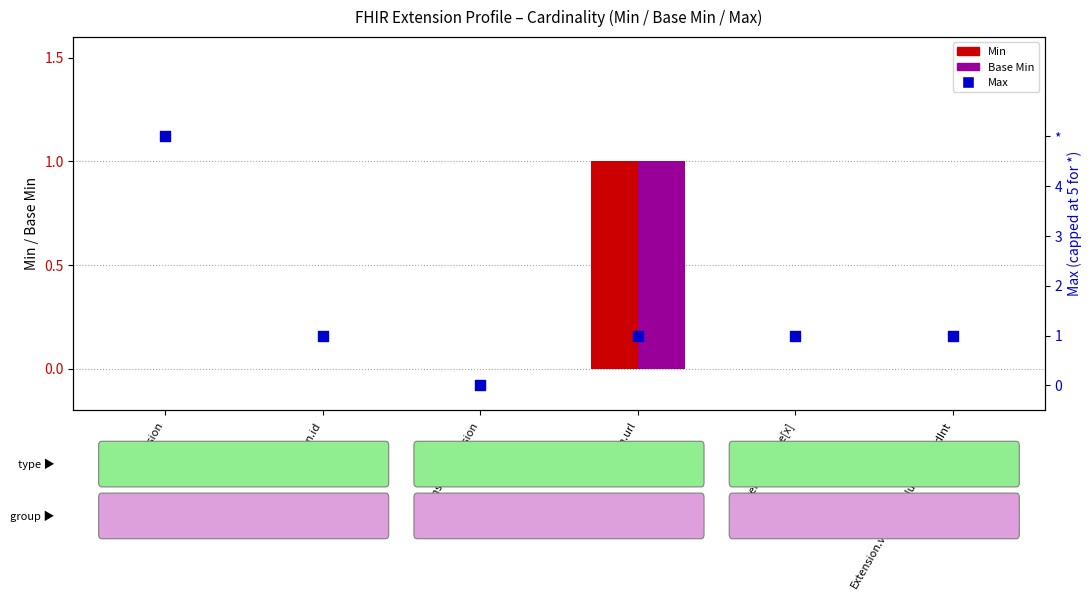

Which series has the widest spread of Y values?

Max